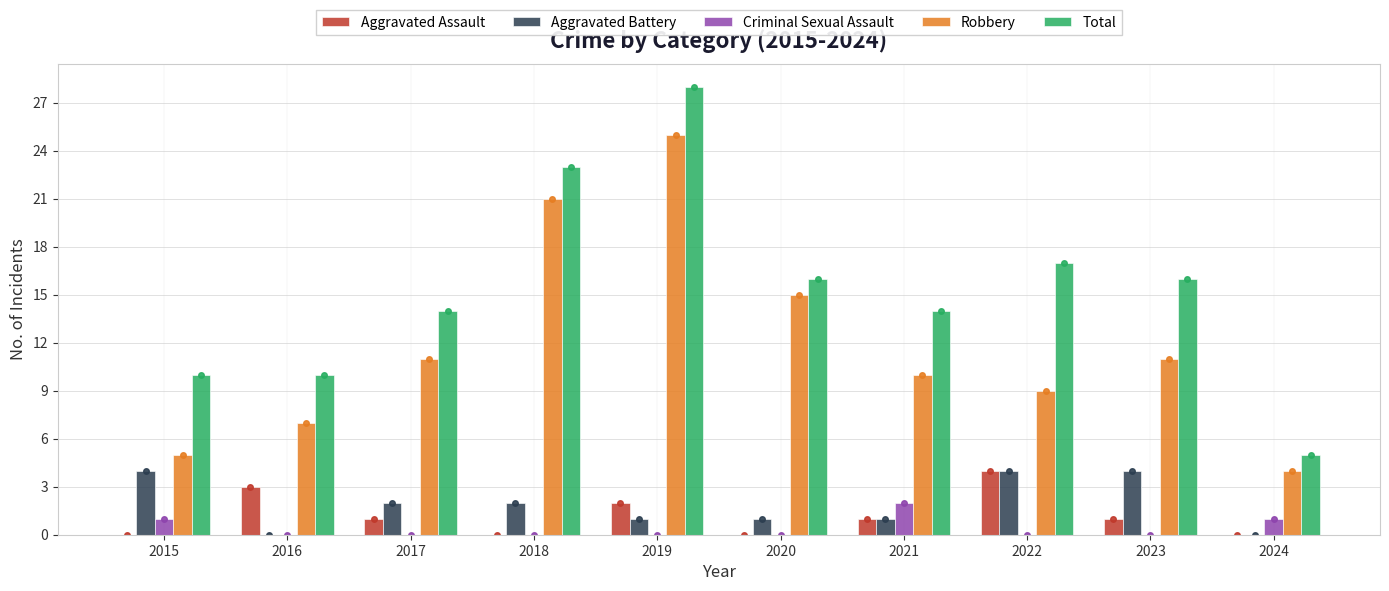

What is the difference between the second highest and second lowest values in the Aggravated Assault series?

3